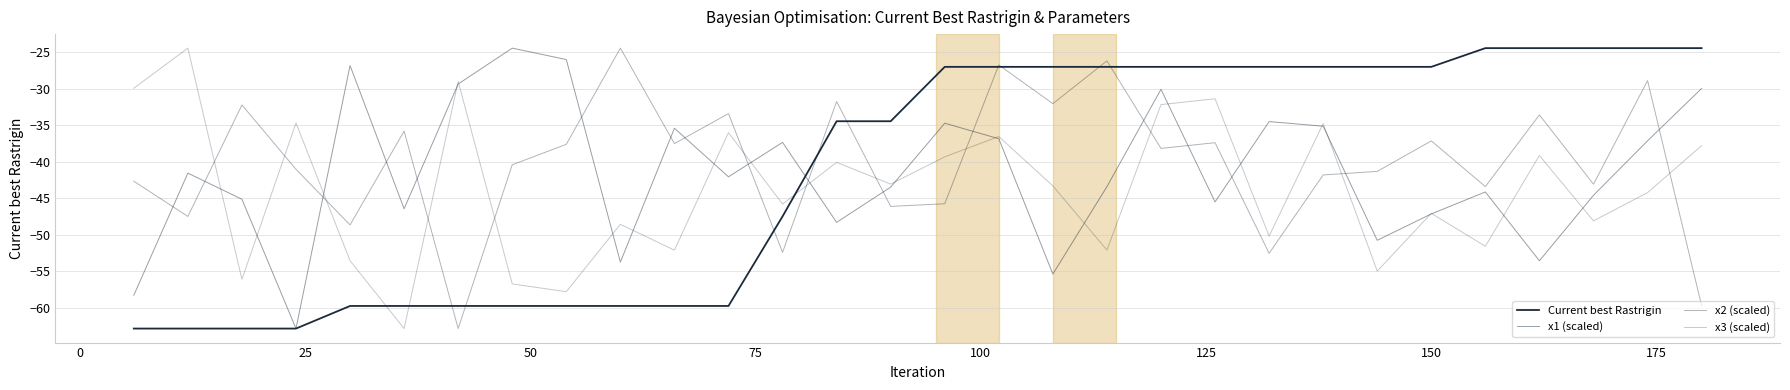

How many values in the Current best Rastrigin series are below -26?

25